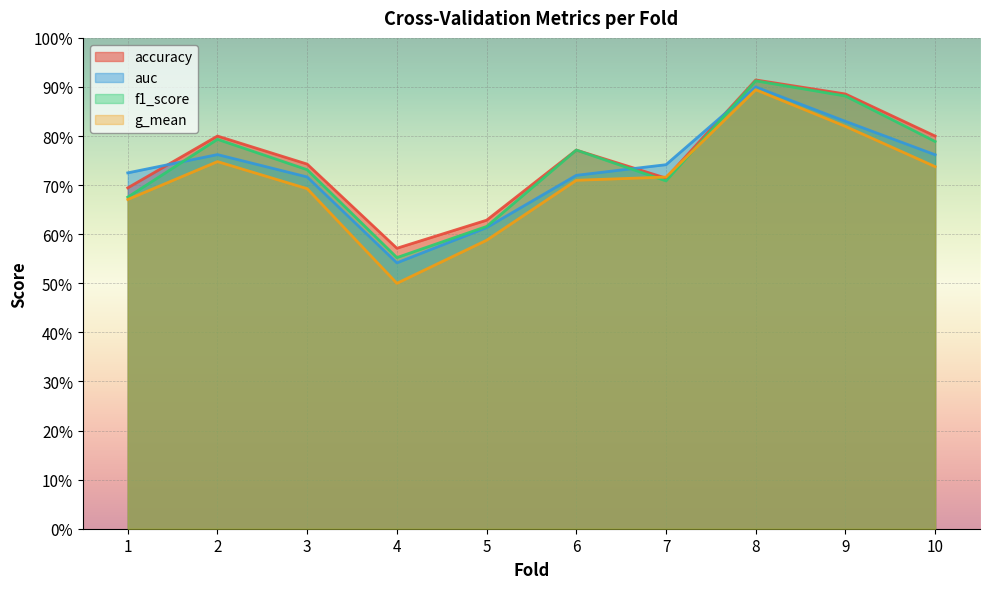

Reading right to left, list all the values displayed in this chart.

accuracy: 10=0.8	9=0.9	8=0.9	7=0.7	6=0.8	5=0.6	4=0.6	3=0.7	2=0.8	1=0.7
auc: 10=0.8	9=0.8	8=0.9	7=0.7	6=0.7	5=0.6	4=0.5	3=0.7	2=0.8	1=0.7
f1_score: 10=0.8	9=0.9	8=0.9	7=0.7	6=0.8	5=0.6	4=0.6	3=0.7	2=0.8	1=0.7
g_mean: 10=0.7	9=0.8	8=0.9	7=0.7	6=0.7	5=0.6	4=0.5	3=0.7	2=0.7	1=0.7